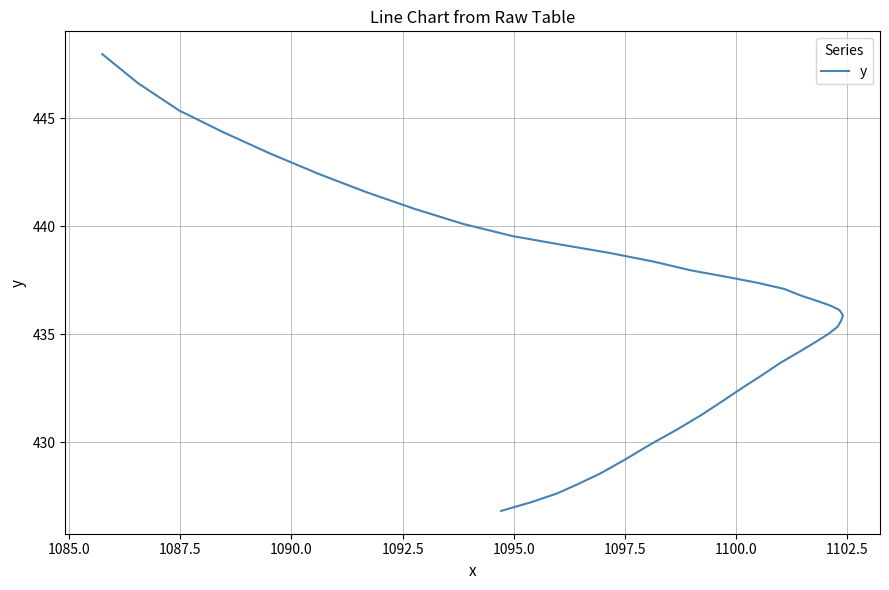

What position from the left is 1100.0?

8